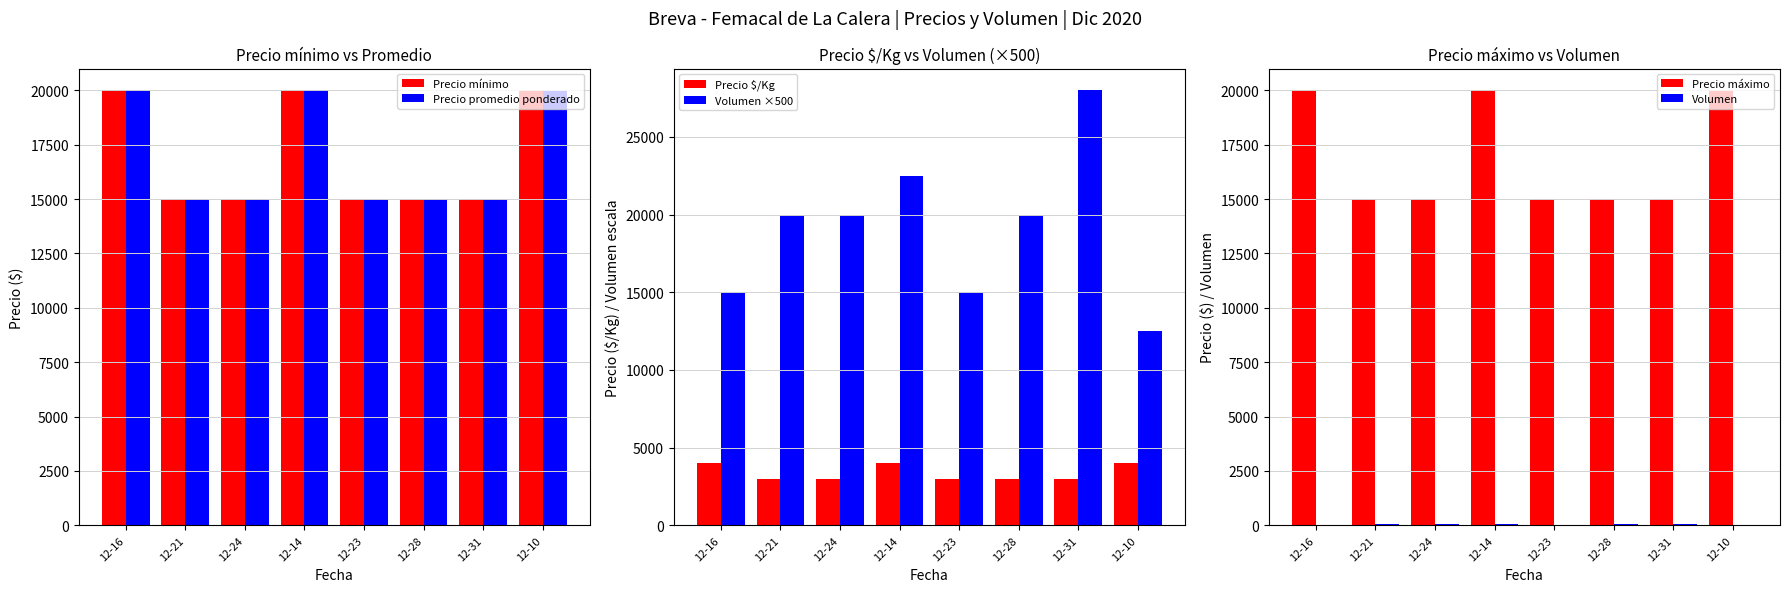

Rank the categories by Volumen value from lowest to highest.

12-10, 12-16, 12-23, 12-21, 12-24, 12-28, 12-14, 12-31